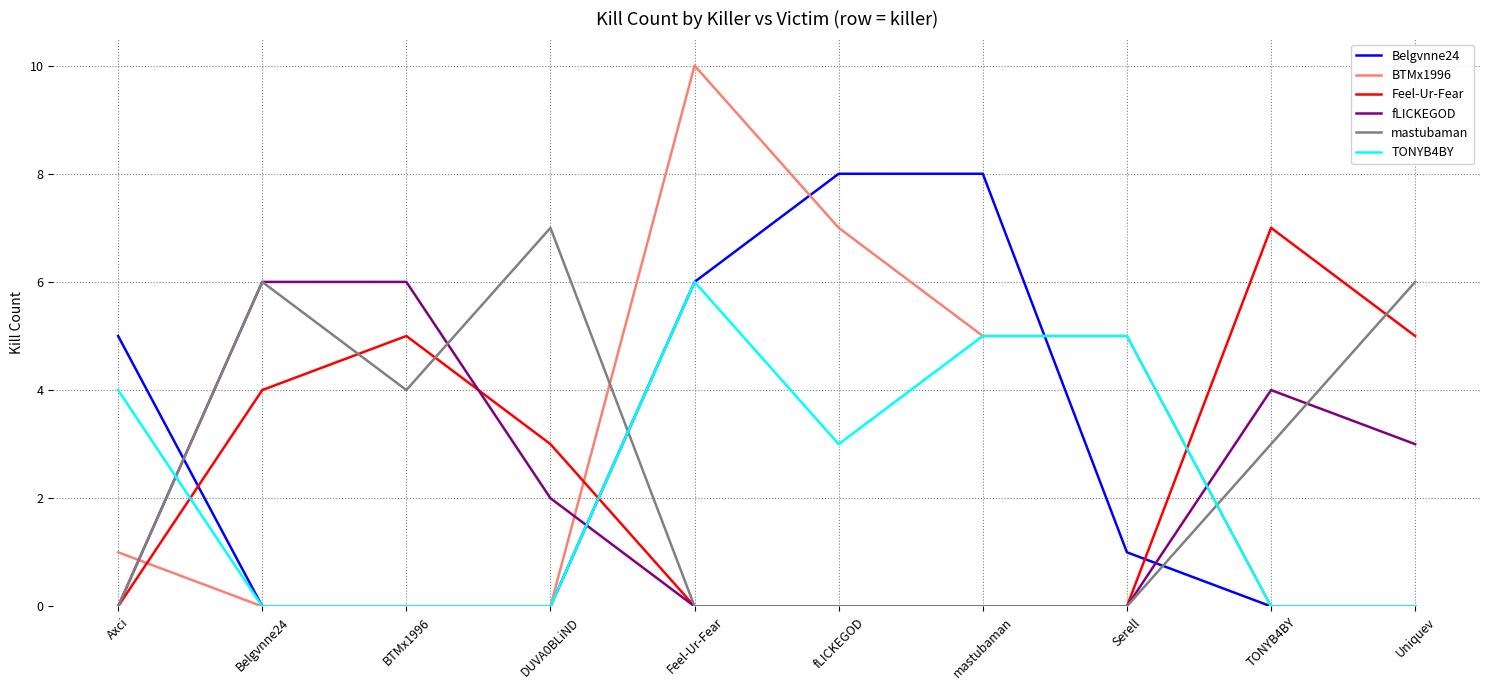

Reading right to left, transcribe all the data shown in this chart.

Belgvnne24: Uniquev=0	TONYB4BY=0	Serell=1	mastubaman=8	fLICKEGOD=8	Feel-Ur-Fear=6	DUVA0BLiND=0	BTMx1996=0	Belgvnne24=0	Axci=5
BTMx1996: Uniquev=0	TONYB4BY=0	Serell=5	mastubaman=5	fLICKEGOD=7	Feel-Ur-Fear=10	DUVA0BLiND=0	BTMx1996=0	Belgvnne24=0	Axci=1
Feel-Ur-Fear: Uniquev=5	TONYB4BY=7	Serell=0	mastubaman=0	fLICKEGOD=0	Feel-Ur-Fear=0	DUVA0BLiND=3	BTMx1996=5	Belgvnne24=4	Axci=0
fLICKEGOD: Uniquev=3	TONYB4BY=4	Serell=0	mastubaman=0	fLICKEGOD=0	Feel-Ur-Fear=0	DUVA0BLiND=2	BTMx1996=6	Belgvnne24=6	Axci=0
mastubaman: Uniquev=6	TONYB4BY=3	Serell=0	mastubaman=0	fLICKEGOD=0	Feel-Ur-Fear=0	DUVA0BLiND=7	BTMx1996=4	Belgvnne24=6	Axci=0
TONYB4BY: Uniquev=0	TONYB4BY=0	Serell=5	mastubaman=5	fLICKEGOD=3	Feel-Ur-Fear=6	DUVA0BLiND=0	BTMx1996=0	Belgvnne24=0	Axci=4